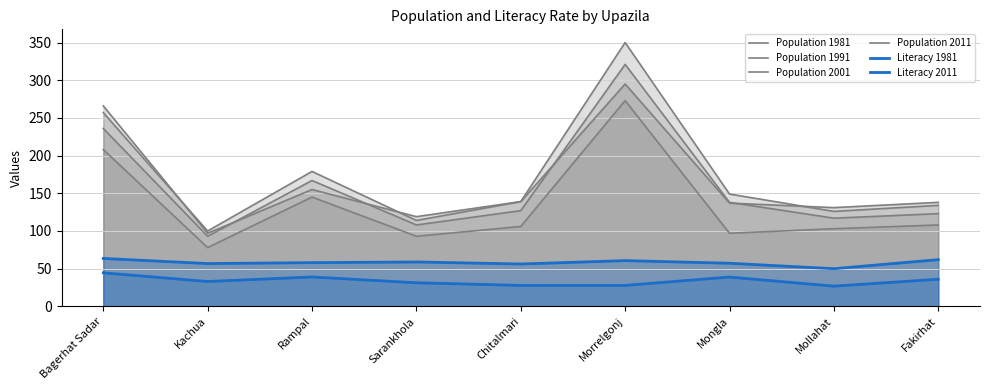

What is the difference between the maximum and minimum values in the Literacy 1981 series?

17.7